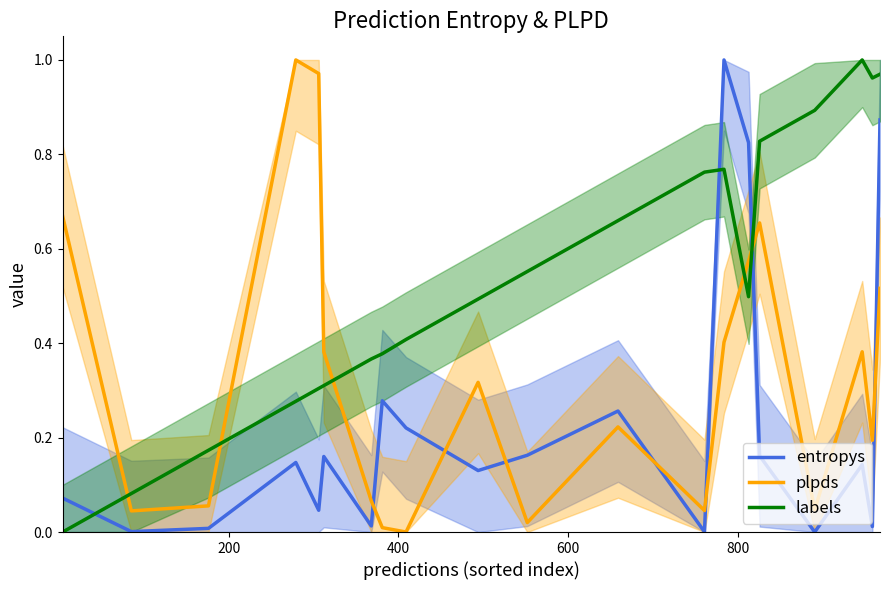

After their last crossing, which series has the higher values: labels or entropys?

labels